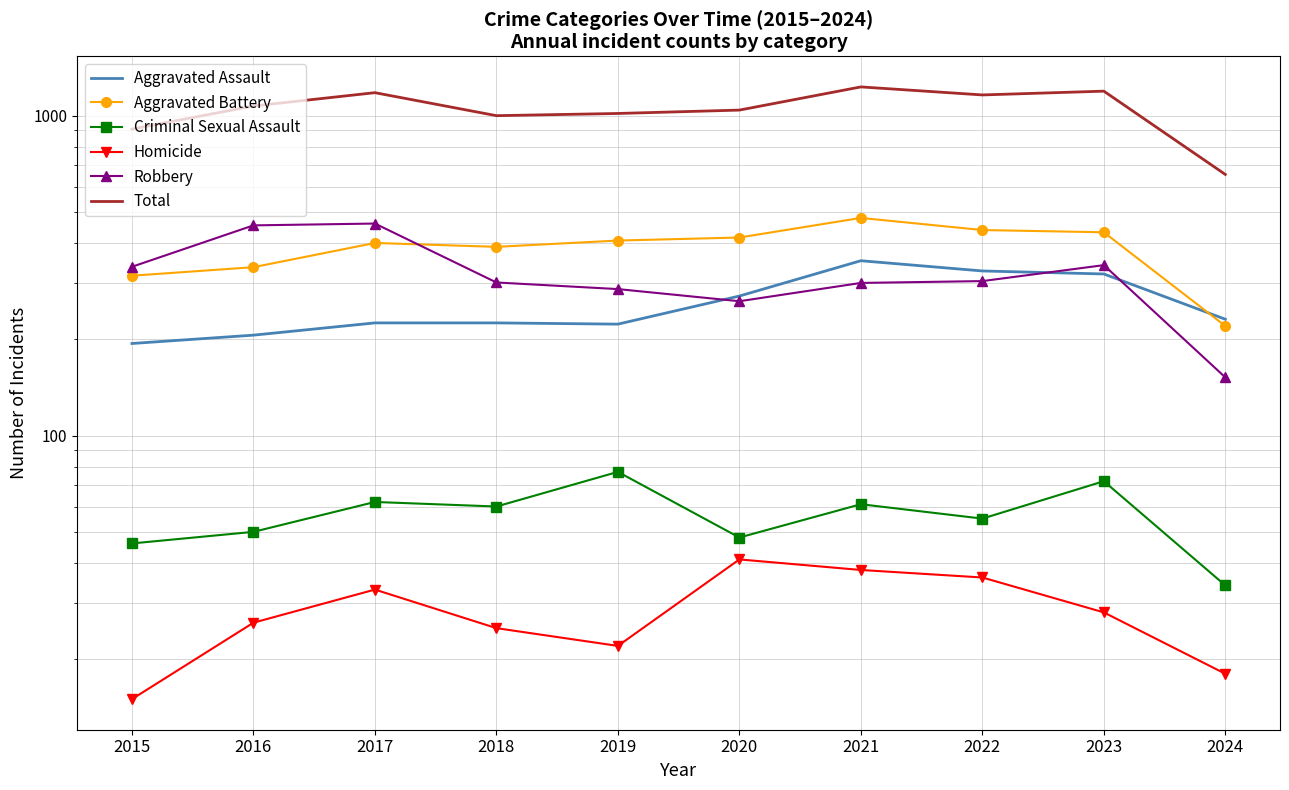

Reading left to right, list all the values displayed in this chart.

Aggravated Assault: 194	206	225	225	223	273	352	327	320	231
Aggravated Battery: 316	336	400	389	407	416	479	439	432	220
Criminal Sexual Assault: 46	50	62	60	77	48	61	55	72	34
Homicide: 15	26	33	25	22	41	38	36	28	18
Robbery: 337	454	460	301	287	263	300	304	341	152
Total: 908	1072	1180	1000	1016	1041	1230	1161	1193	655